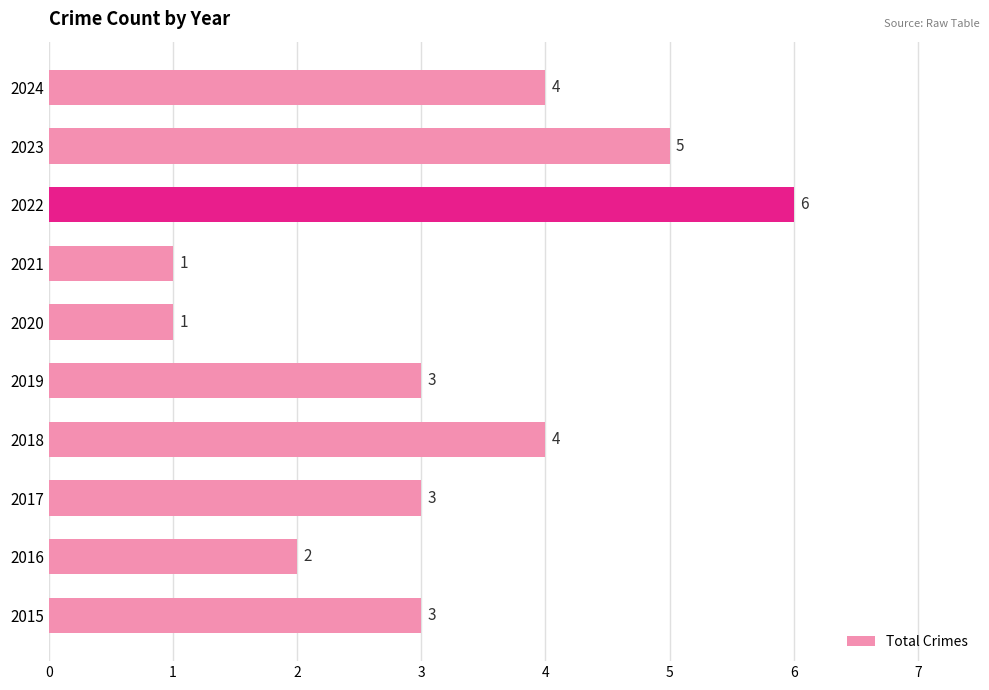

Reading bottom to top, extract all data points from this chart.

3	2	3	4	3	1	1	6	5	4